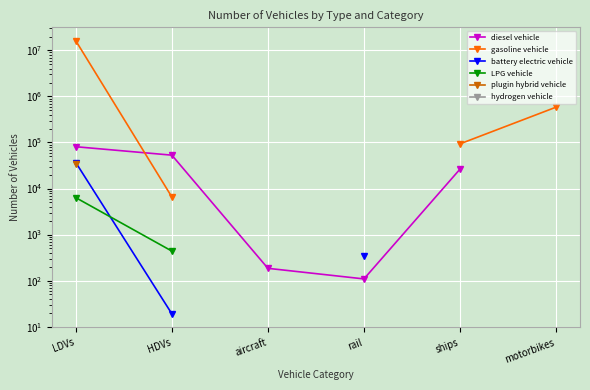

How many lines are shown in the chart?

6